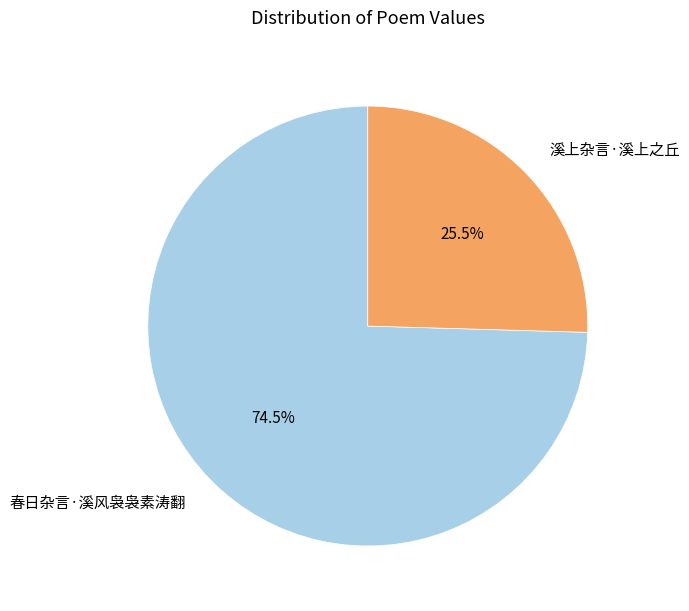

Count the number of slices in the pie.

2